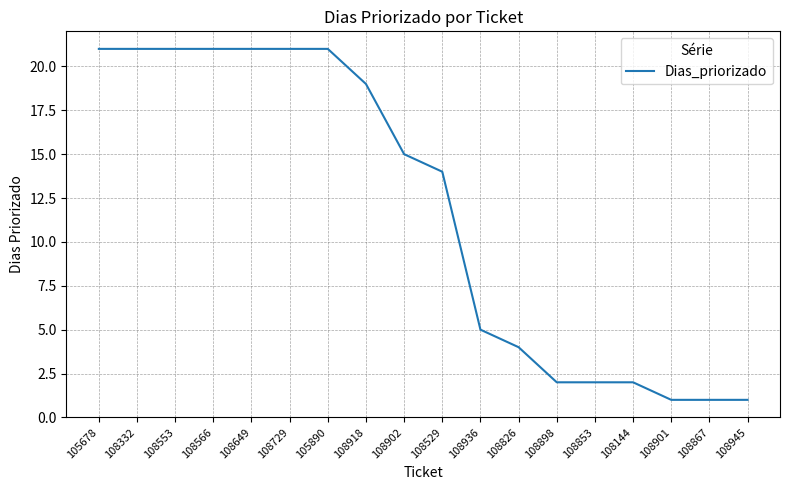

What is the sum of all values?

213